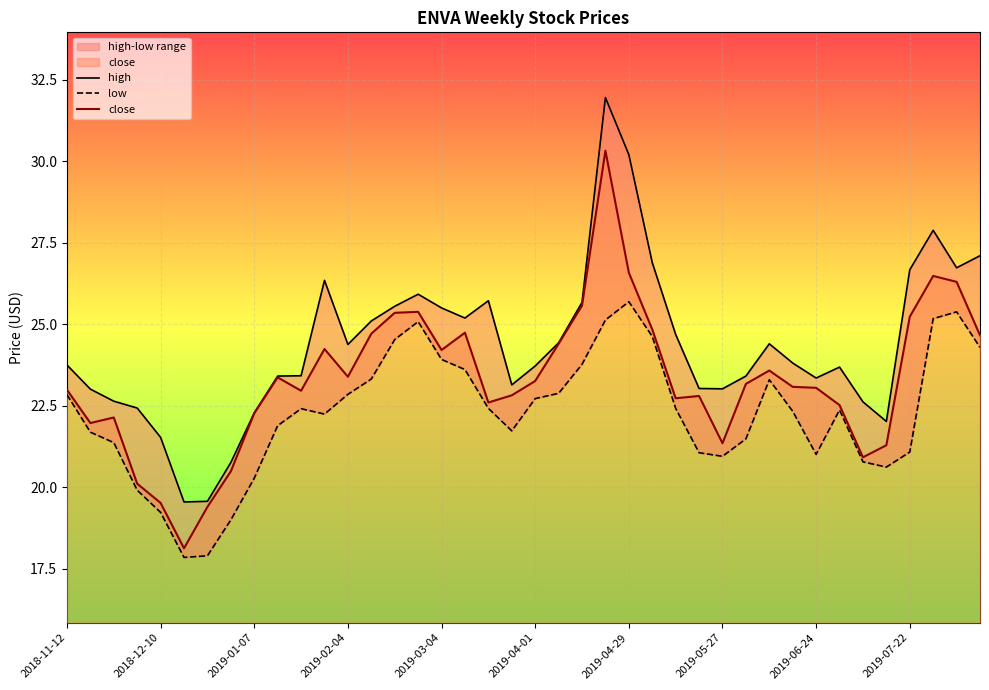

Which series has the largest total across all categories?

high